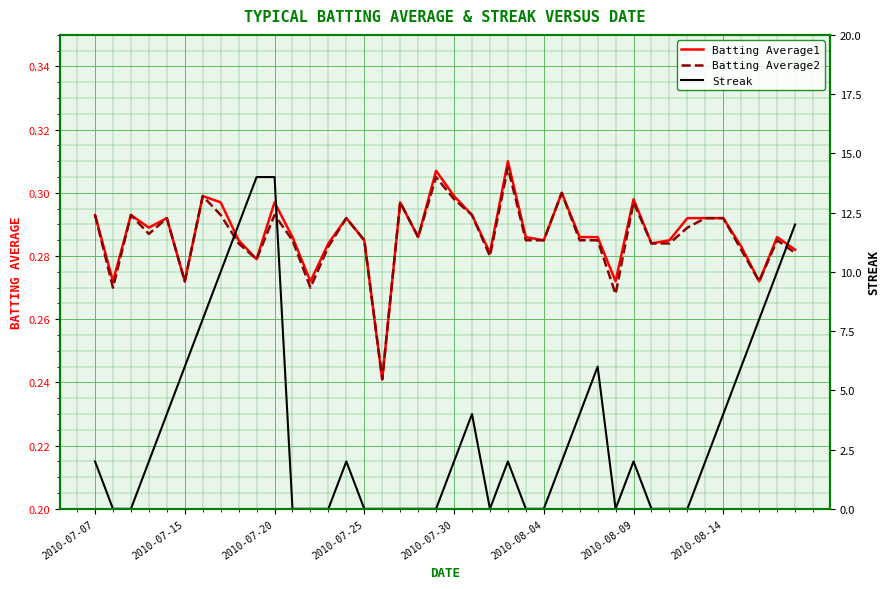

What is the difference between the Streak values at 27 and 29?

4.0